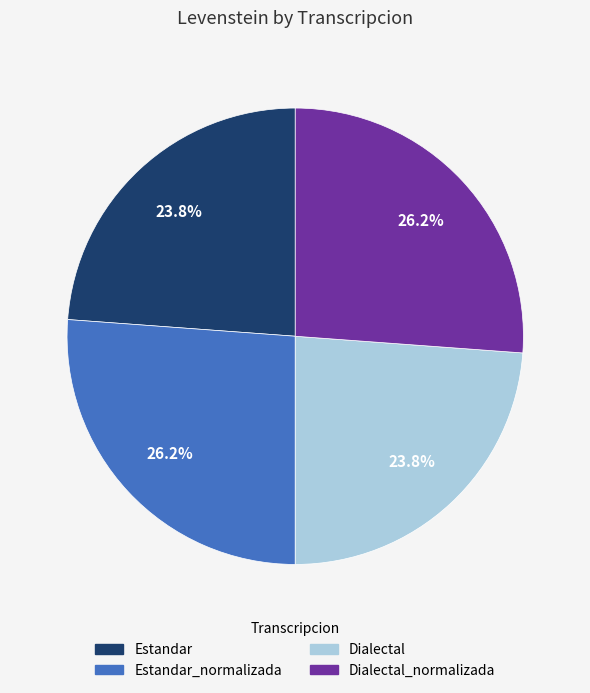

Does any single category account for the majority?

No